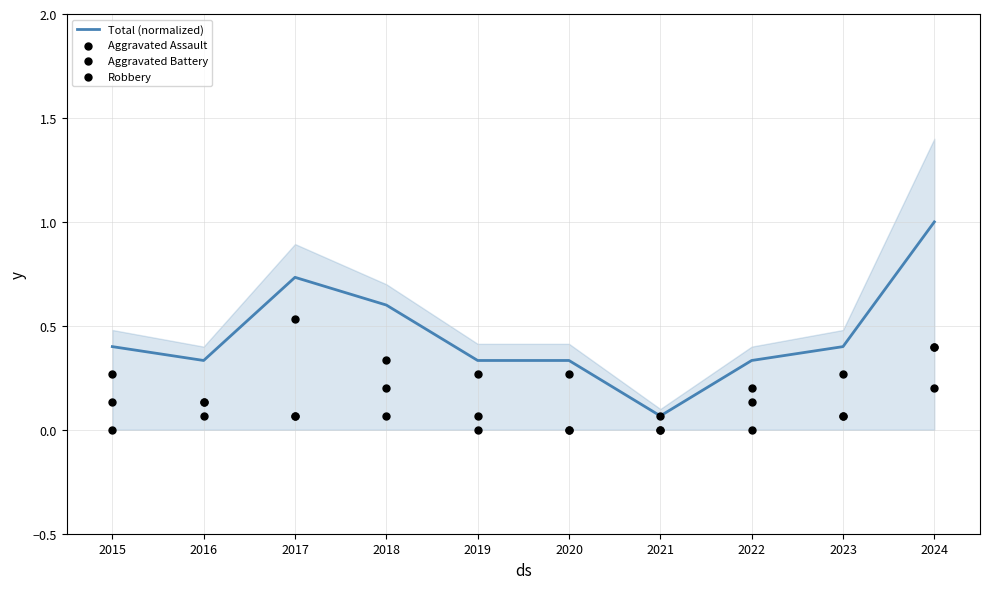

At how many categories does at least one series exceed 0?

10